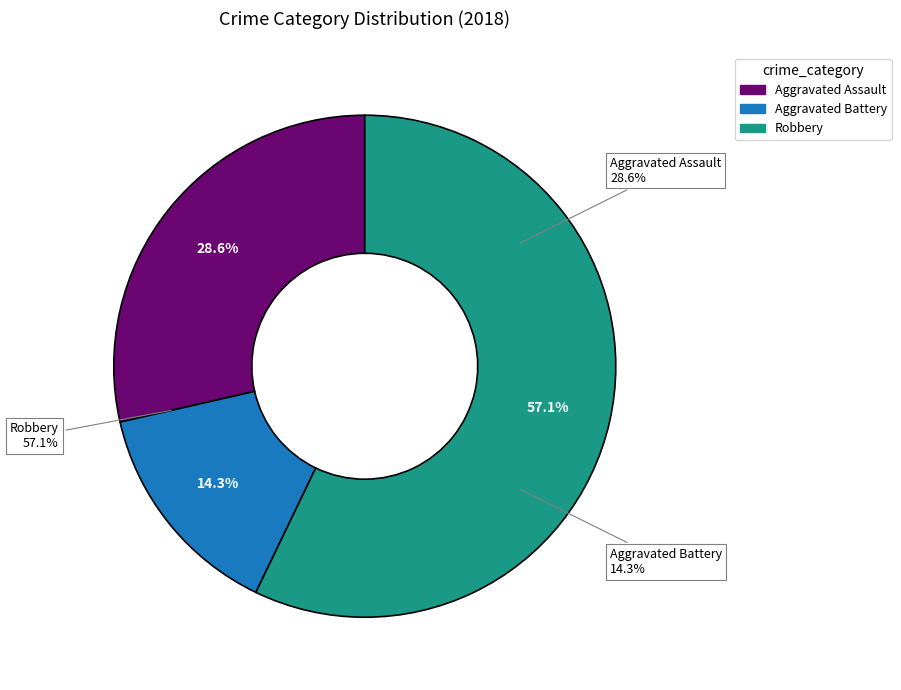

The Aggravated Battery slice represents 14% of the pie. True or false?

True